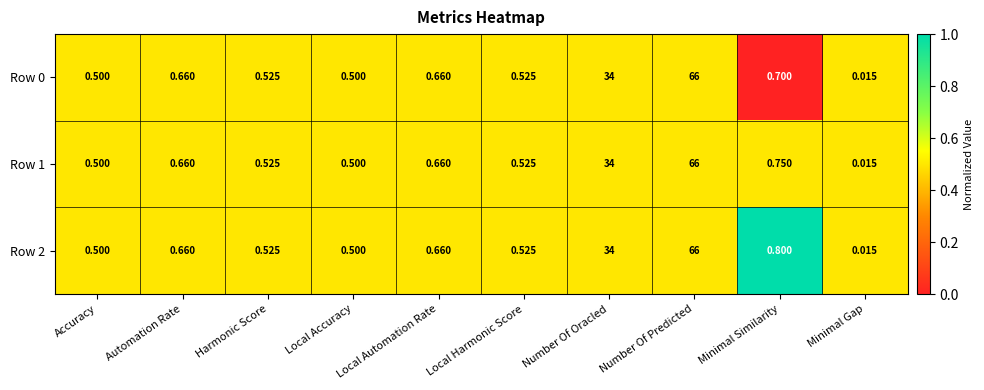

At which label does Row 0 reach its peak?

Number Of Predicted